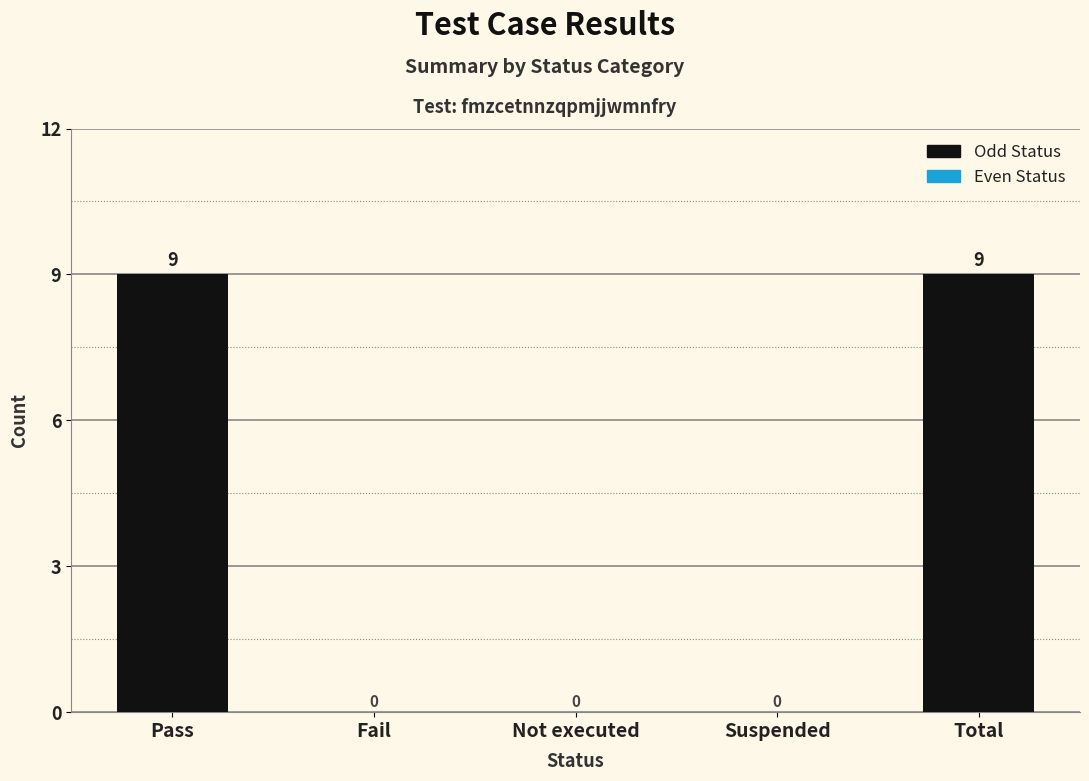

Are the bars grouped side by side (vs. stacked)?

No